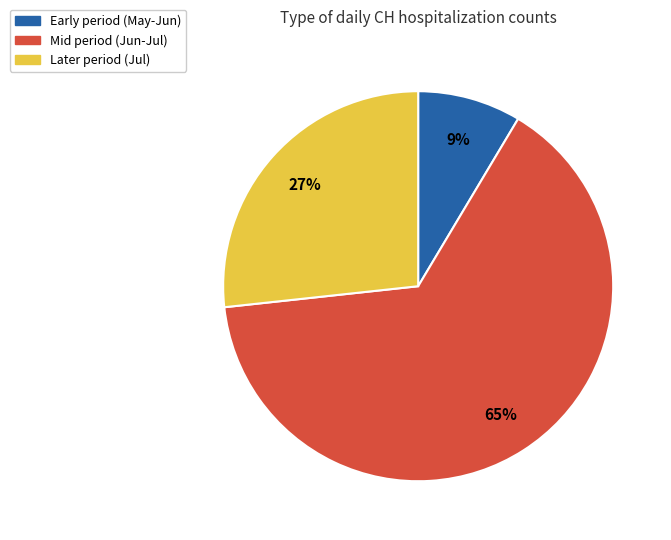

Count the number of slices in the pie.

3